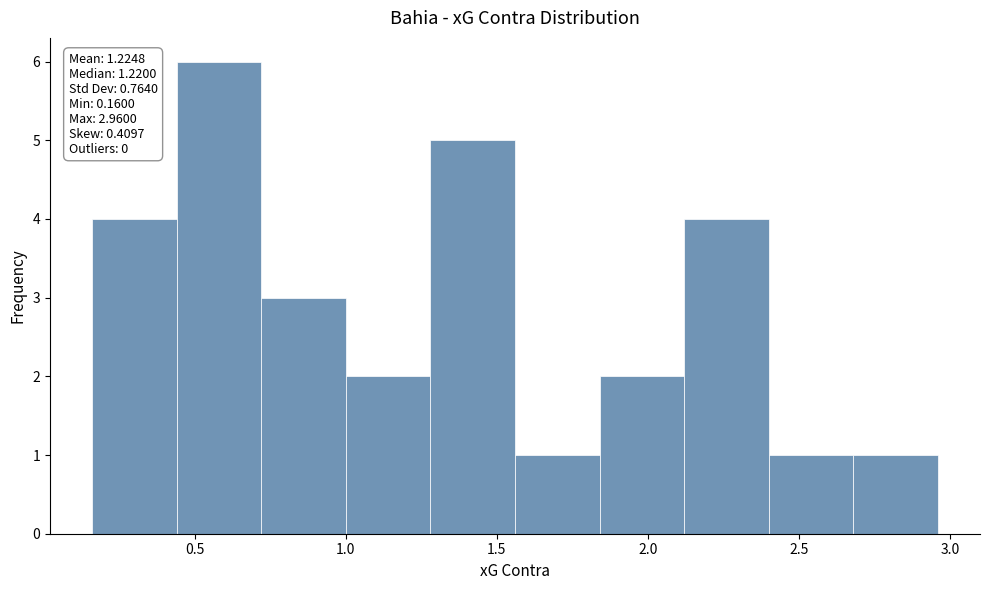

Which range on the x-axis has the tallest bar?

0.44 to 0.72